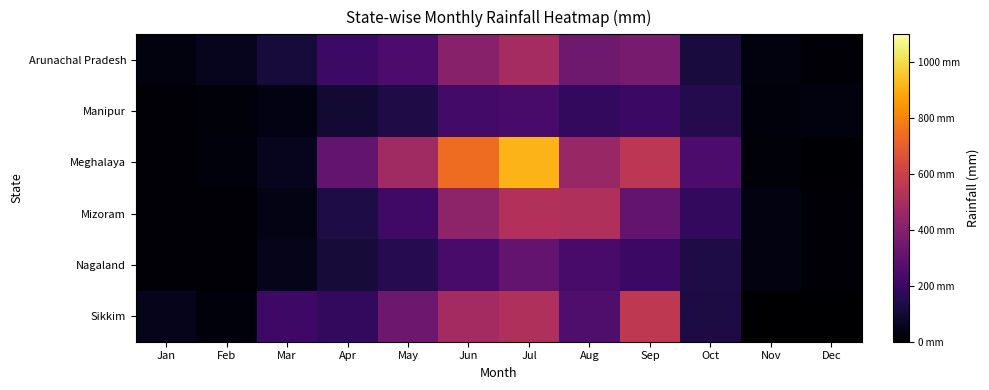

Which series has the widest spread of values?

Meghalaya